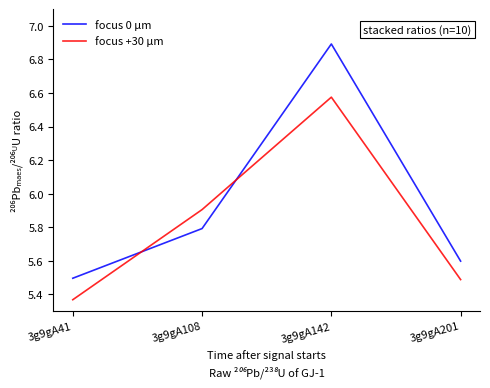

How many intersections are there between focus +30 µm and focus 0 µm?

2